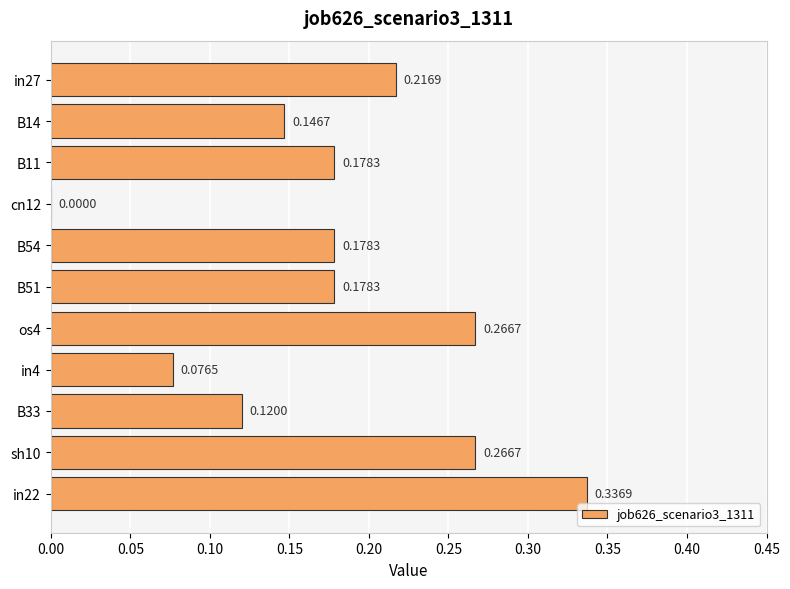

What is the sum of the values at in22 and sh10?

0.6